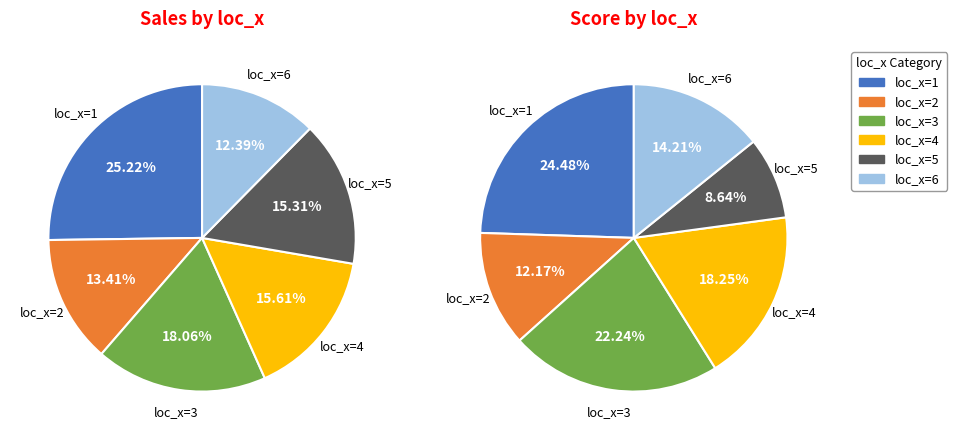

True or false: loc_x=2 accounts for 26% of the total.

False